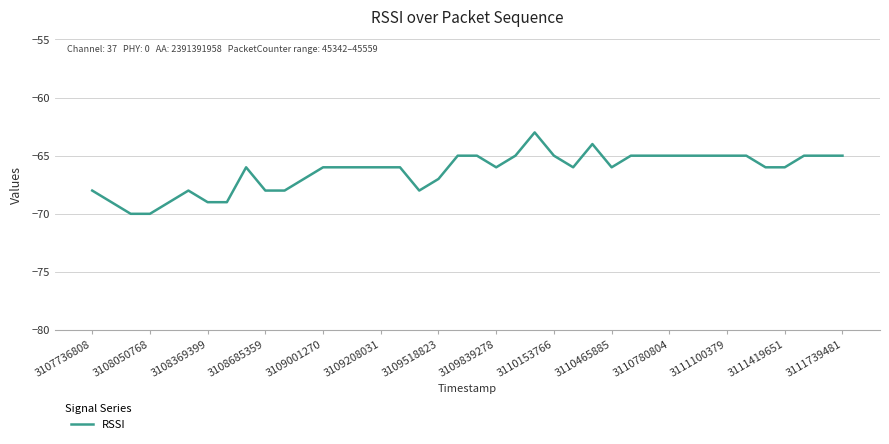

What is the maximum value shown in the chart?

-63